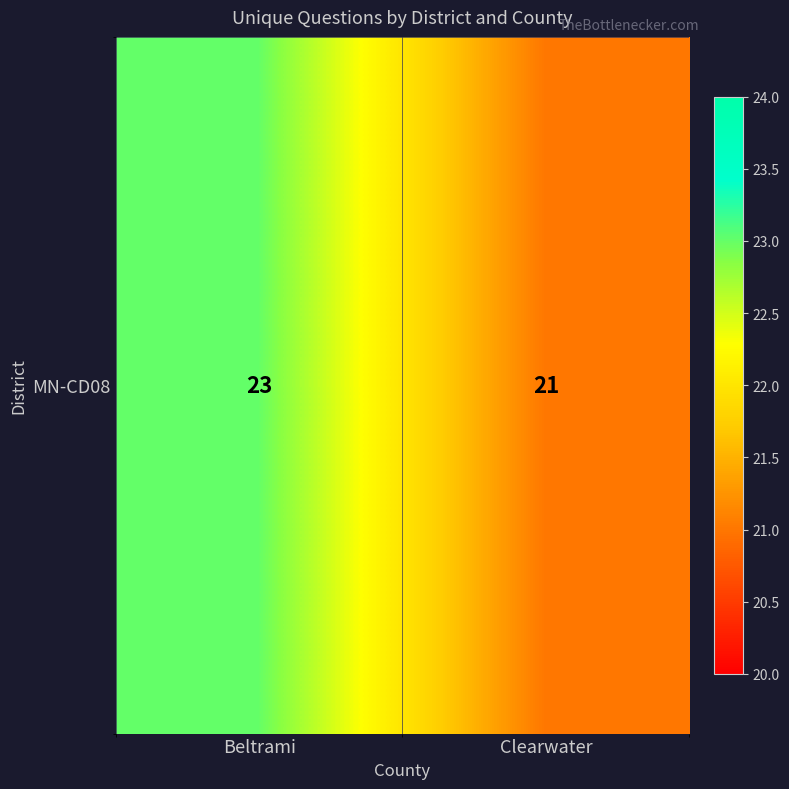

Reading left to right, transcribe all the data shown in this chart.

23	21